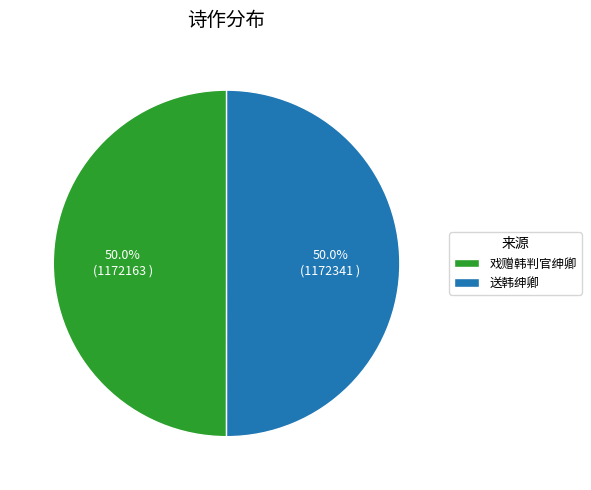

True or false: 戏赠韩判官绅卿 accounts for 41% of the total.

False